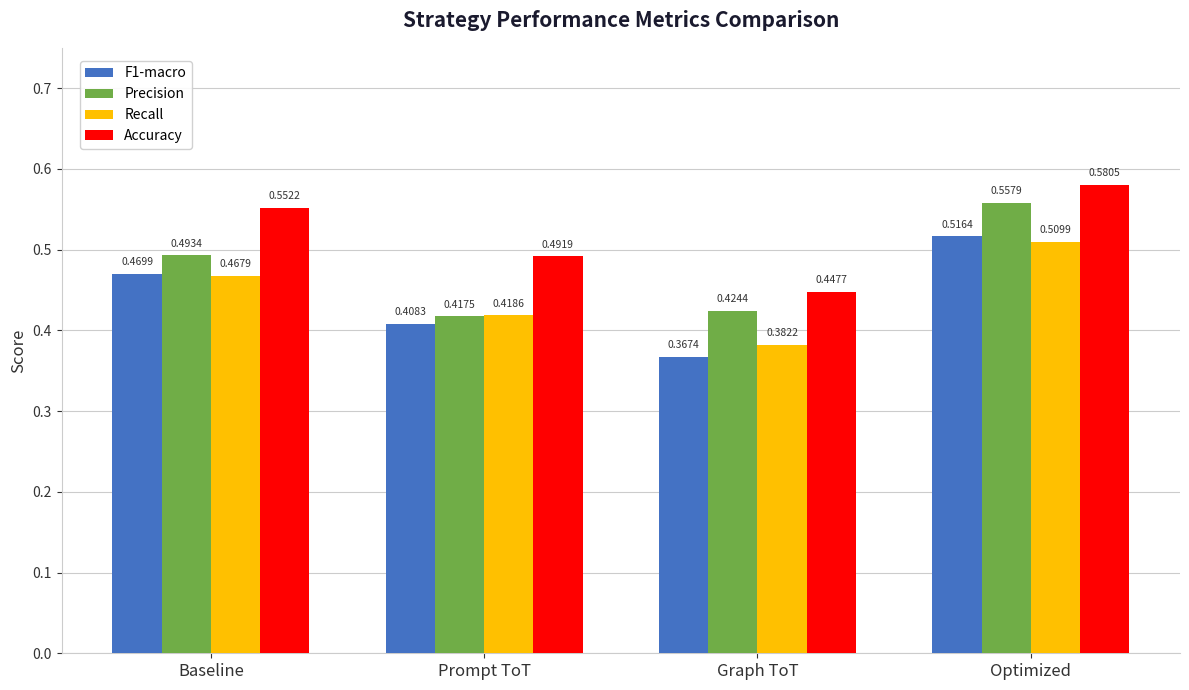

How many distinct data groups are displayed?

4